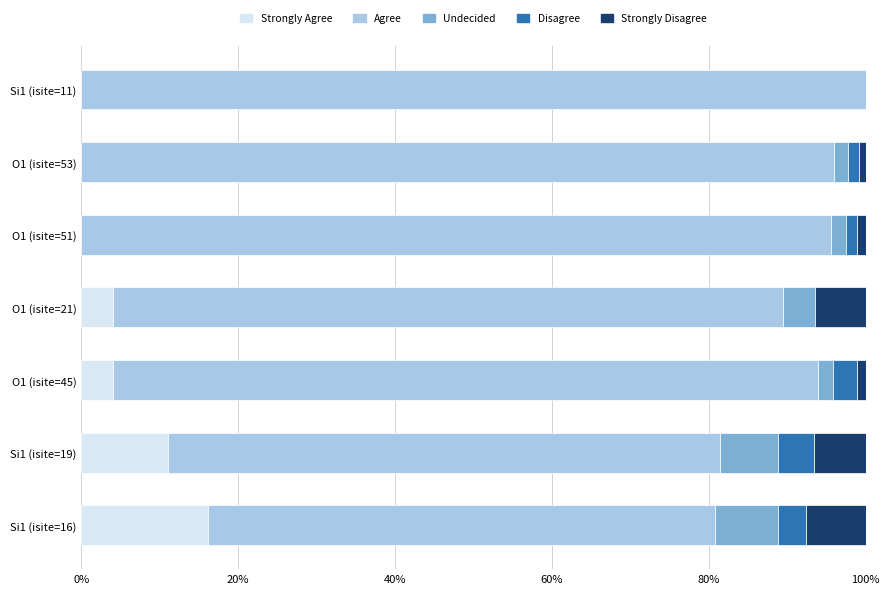

What is the total value across all series at O1 (isite=21)?

100.0